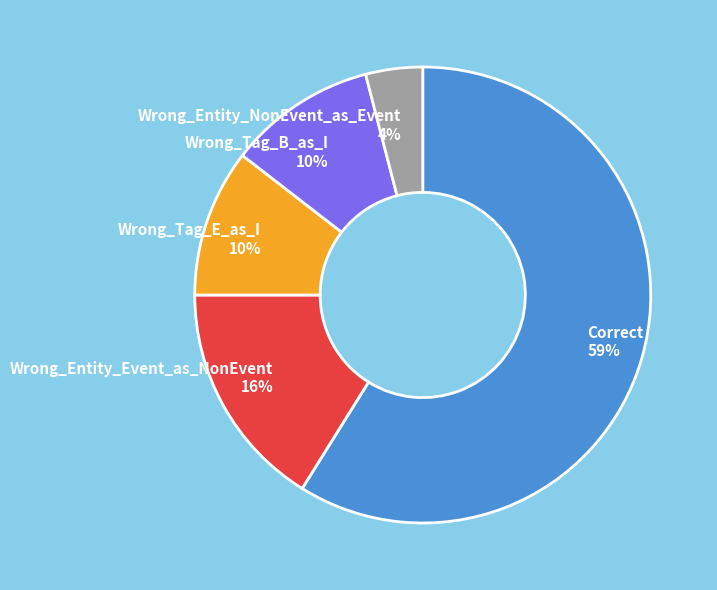

Count the number of slices in the pie.

5